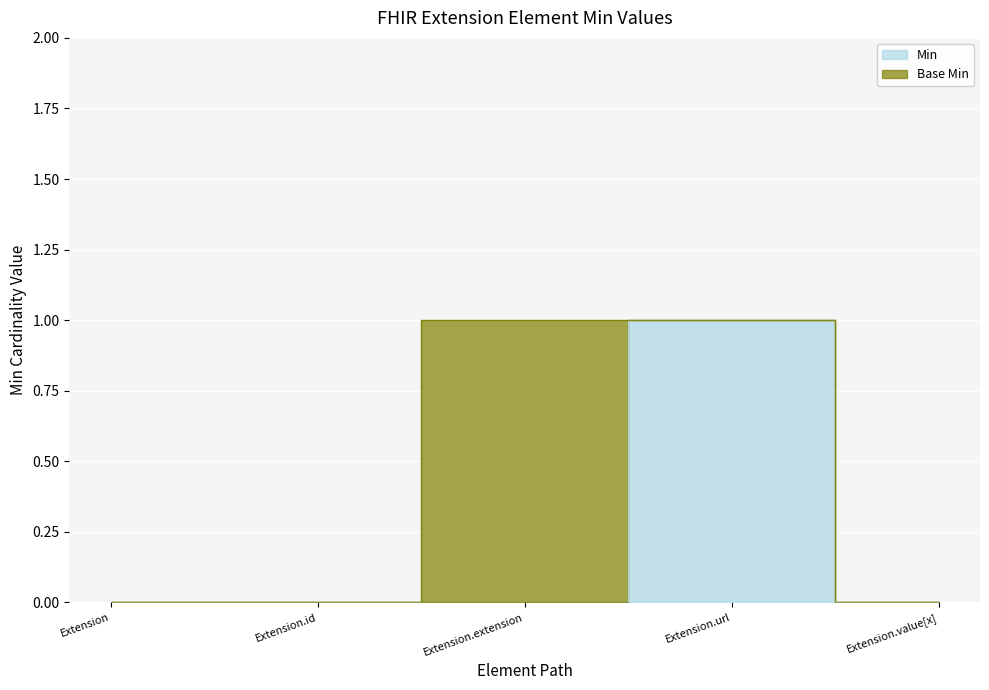

Reading left to right, what are all the values shown in this chart?

Extension=0	Extension.id=0	Extension.extension=0	Extension.url=1	Extension.value[x]=0